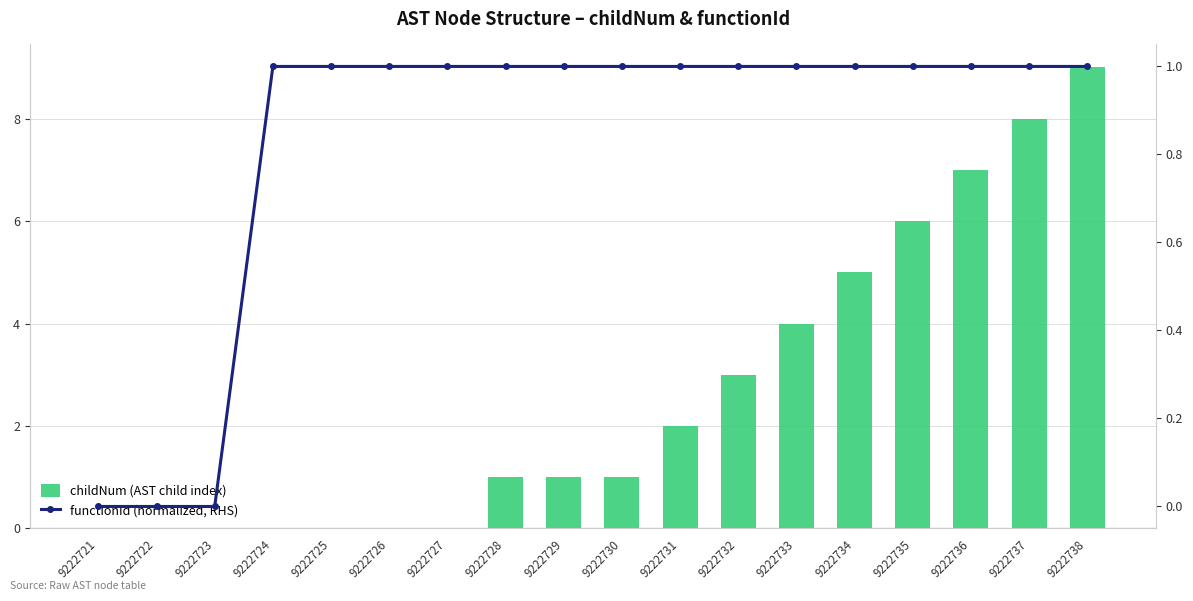

Rank the series at 9222732 from lowest to highest value.

functionId (normalized, RHS), childNum (AST child index)